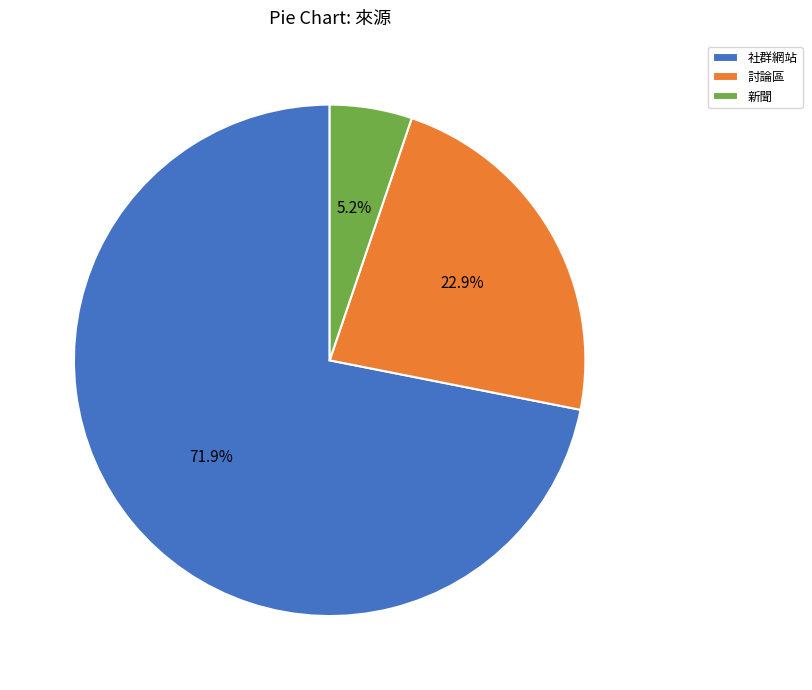

Is there any slice that represents more than half of the pie?

Yes